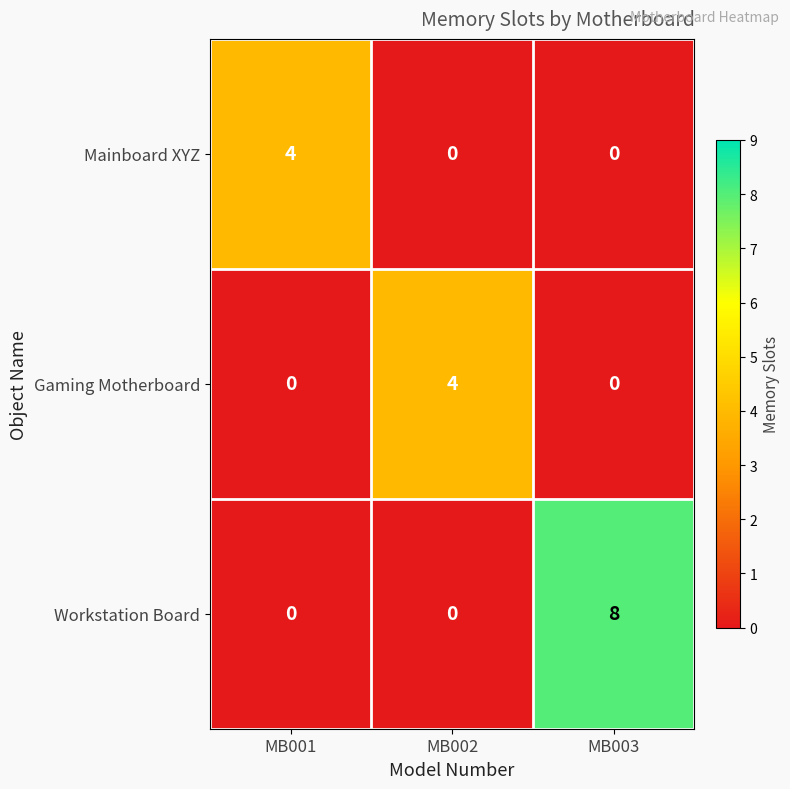

Reading right to left, what are all the values shown in this chart?

Mainboard XYZ: MB003=0	MB002=0	MB001=4
Gaming Motherboard: MB003=0	MB002=4	MB001=0
Workstation Board: MB003=8	MB002=0	MB001=0